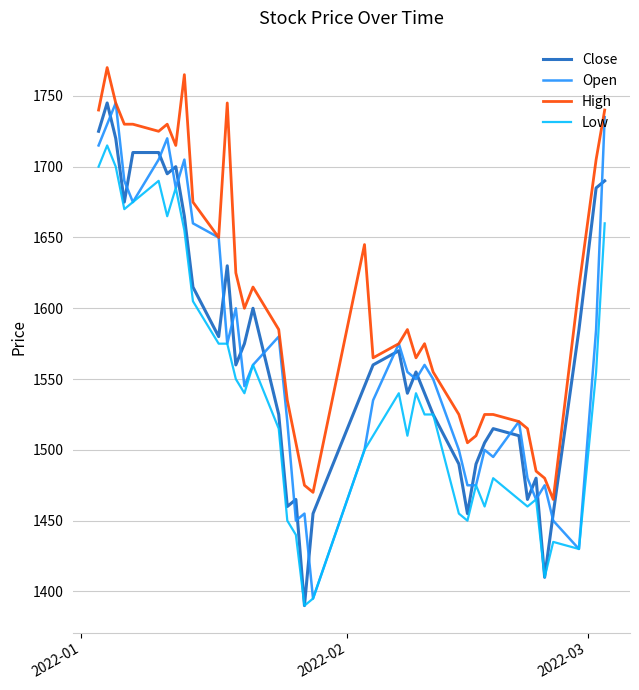

Count the number of data series in this chart.

4